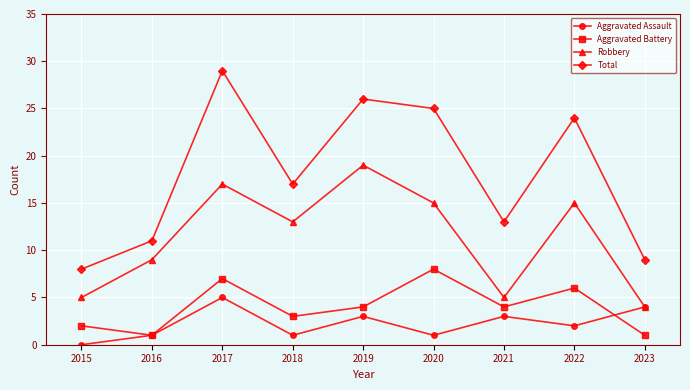

Which series changed the most between 2016 and 2023?

Robbery